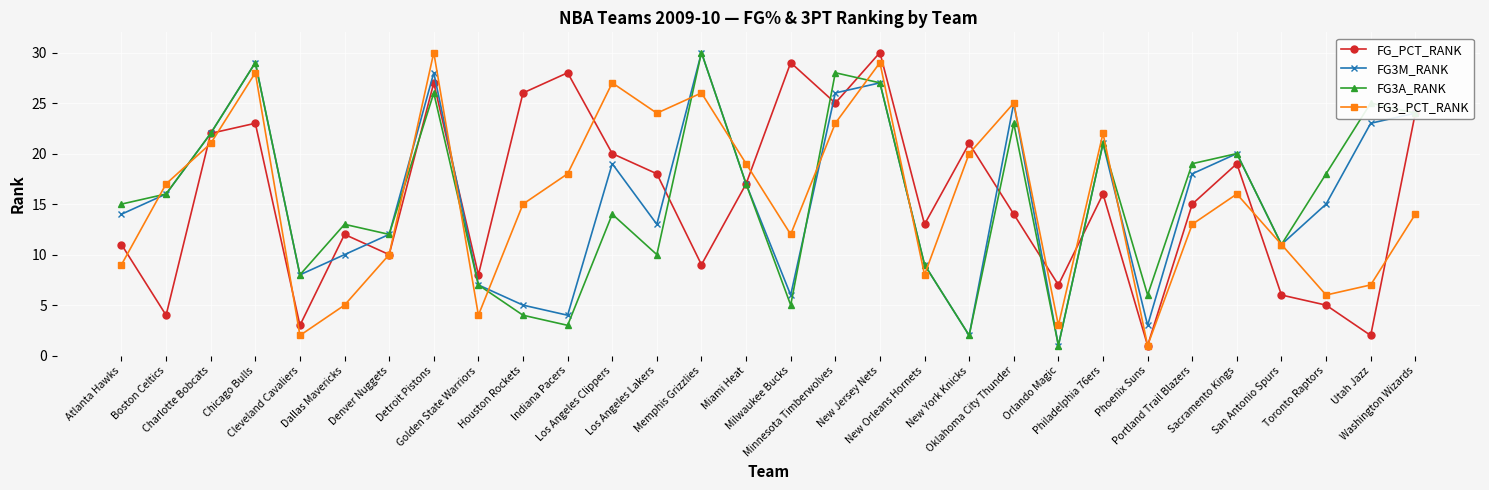

What is the greatest value displayed?

30